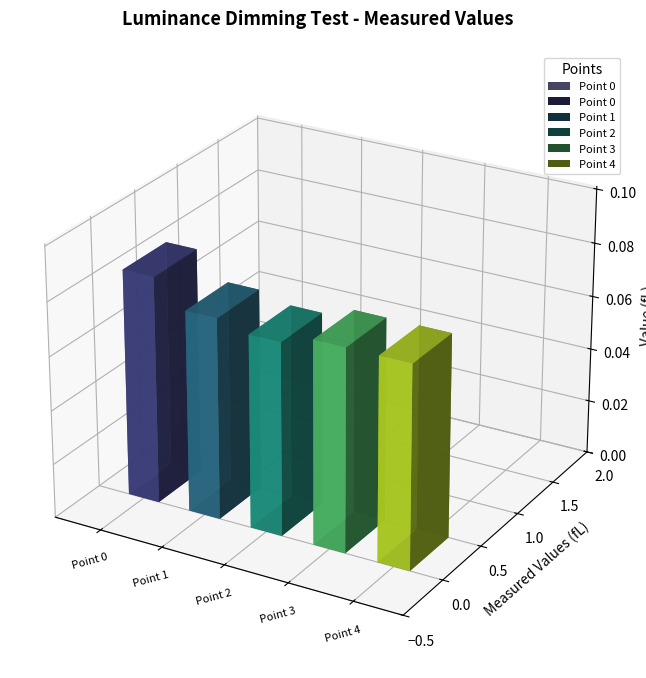

Which label corresponds to the largest value in the chart?

Point 0